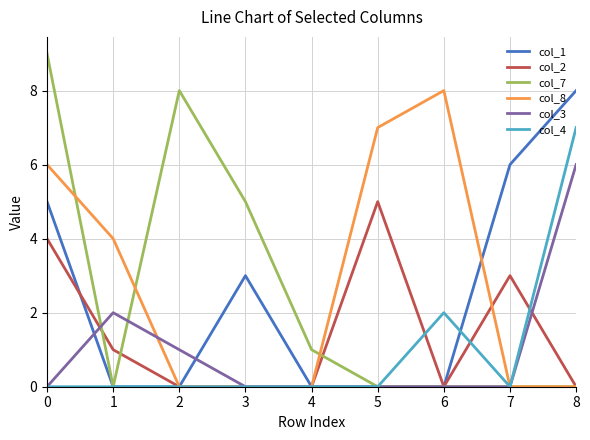

Which series has the widest spread of values?

col_7